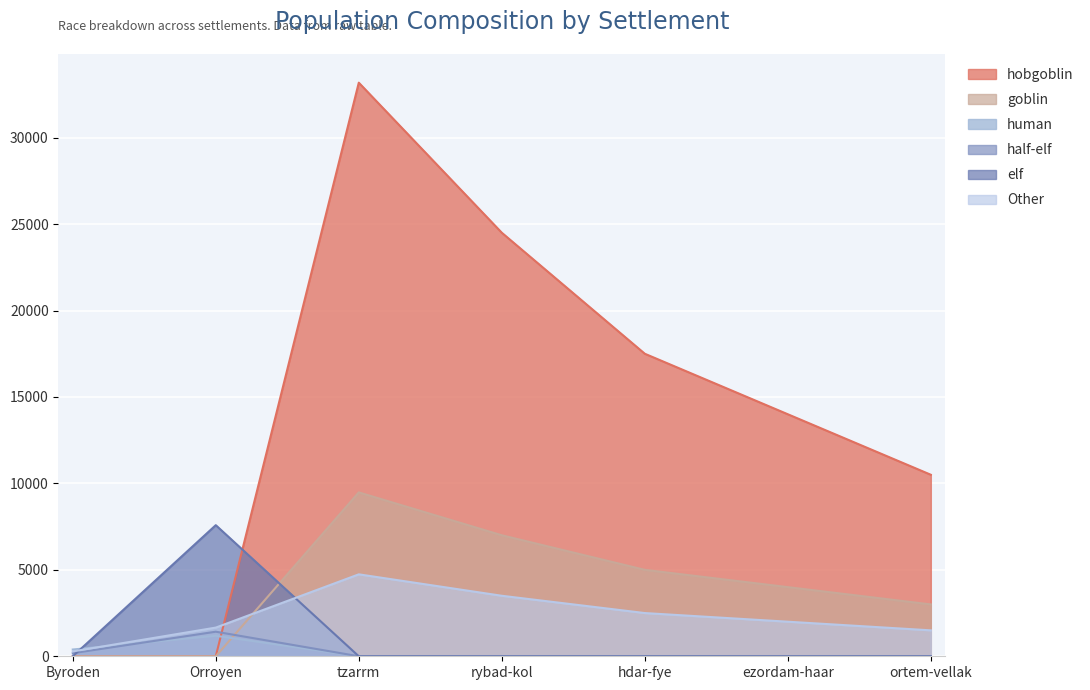

Read the hobgoblin value at ezordam-haar.

14000.0